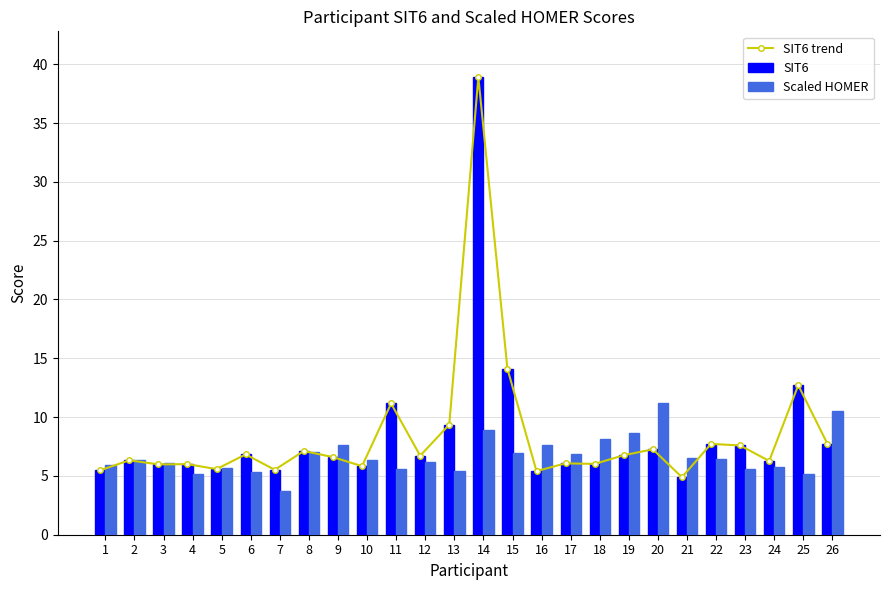

What is the highest value of the Scaled HOMER series?

11.2